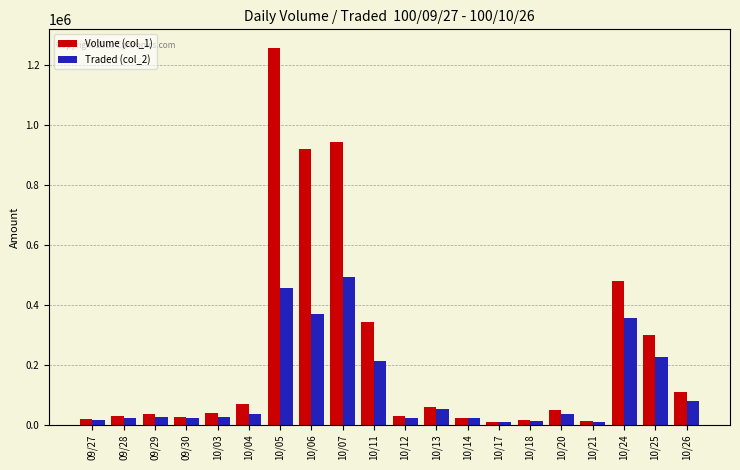

How many distinct data groups are displayed?

2